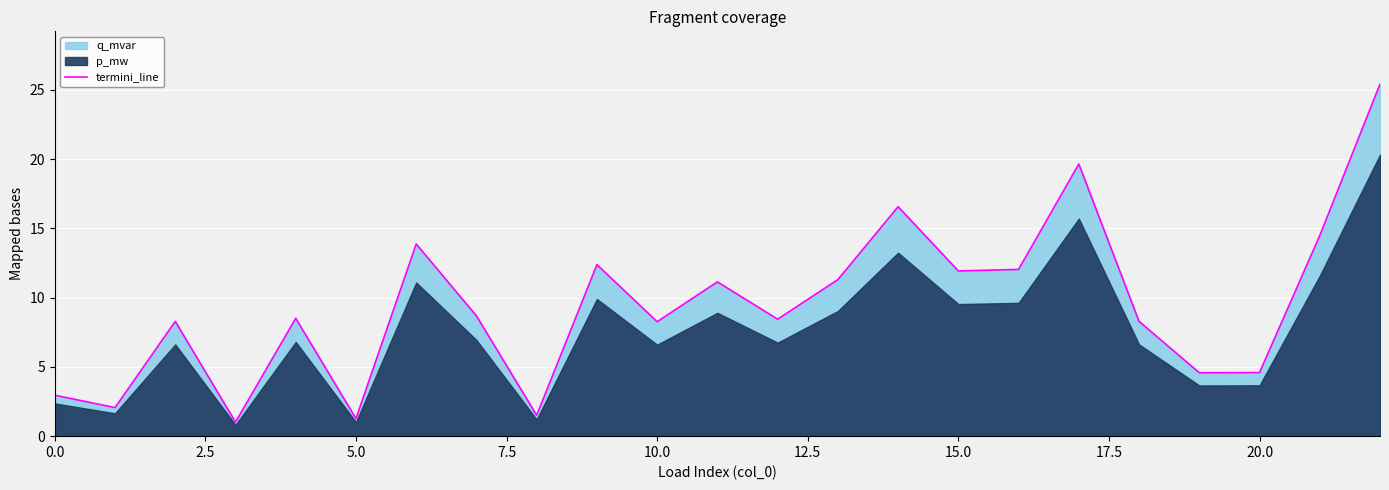

What is the approximate value at 14?

16.6